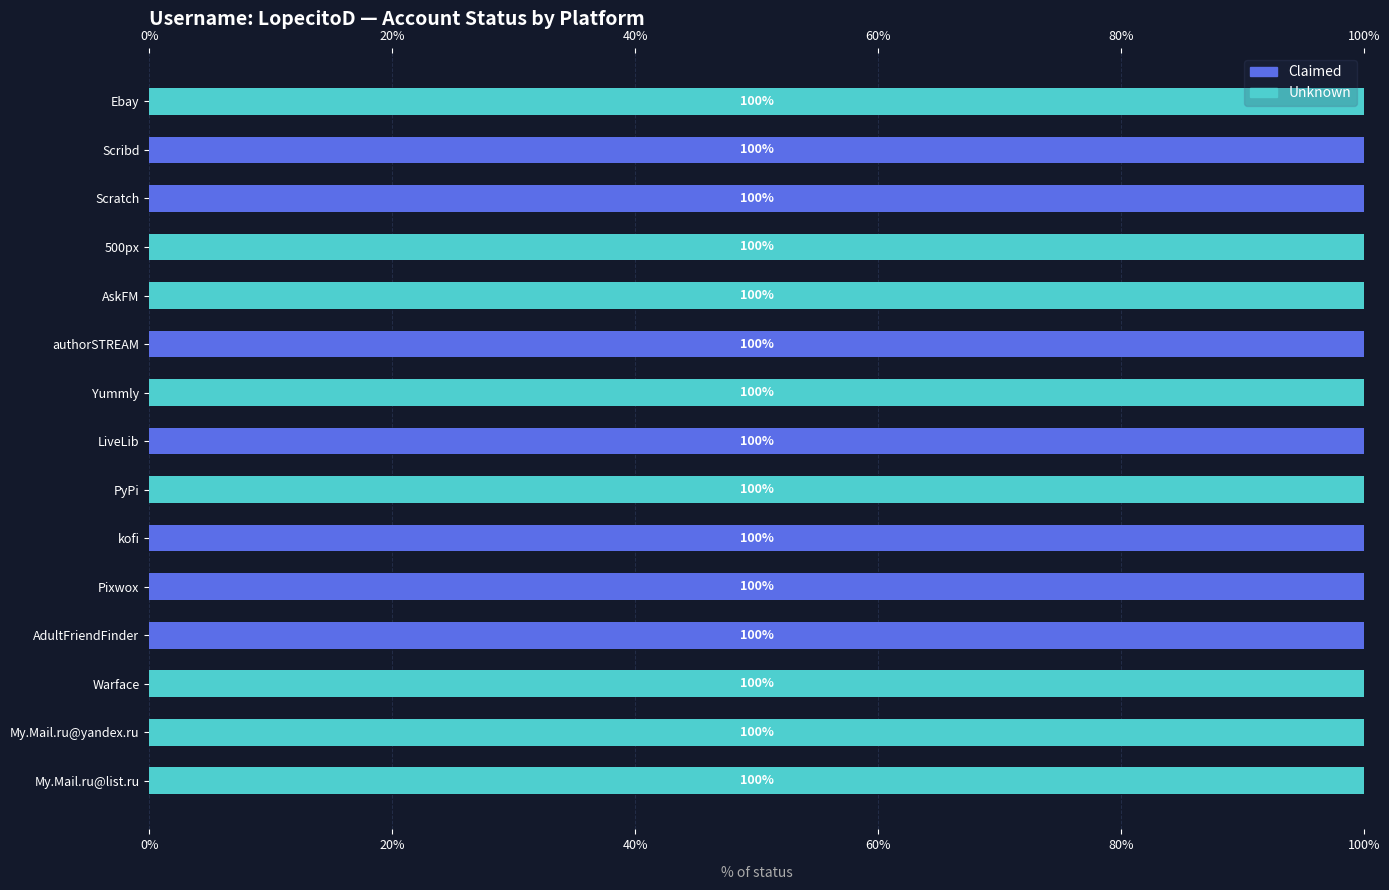

Count the number of categories in the chart.

15